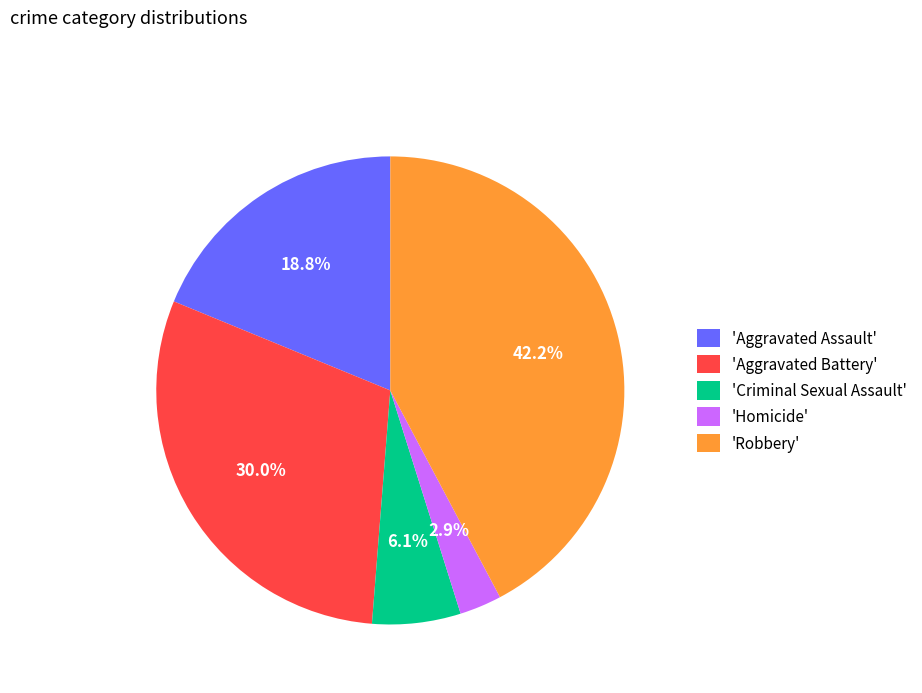

Rank the categories by value from highest to lowest.

'Robbery', 'Aggravated Battery', 'Aggravated Assault', 'Criminal Sexual Assault', 'Homicide'